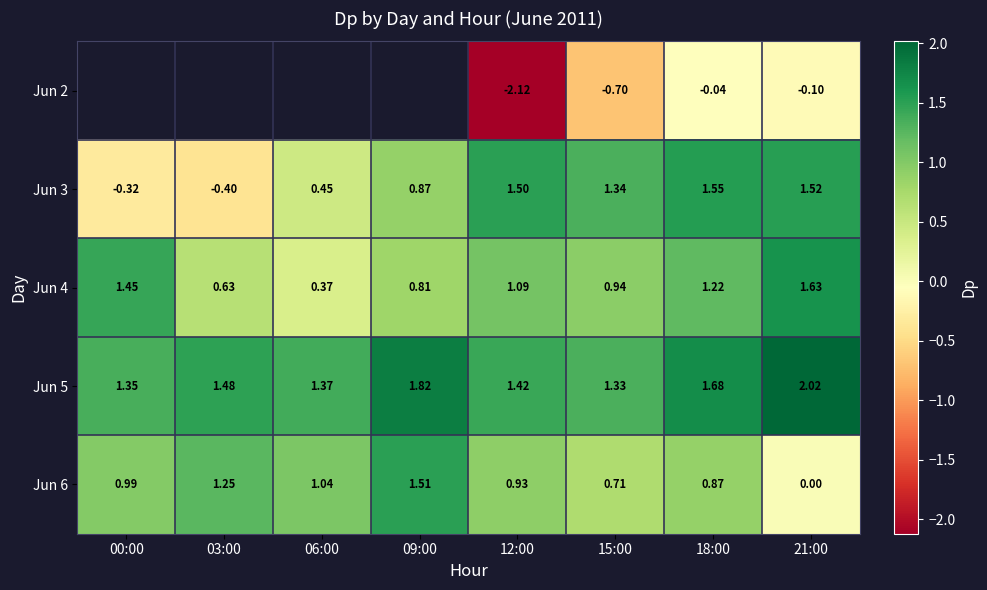

How many data points in Jun 4 are less than 1?

4